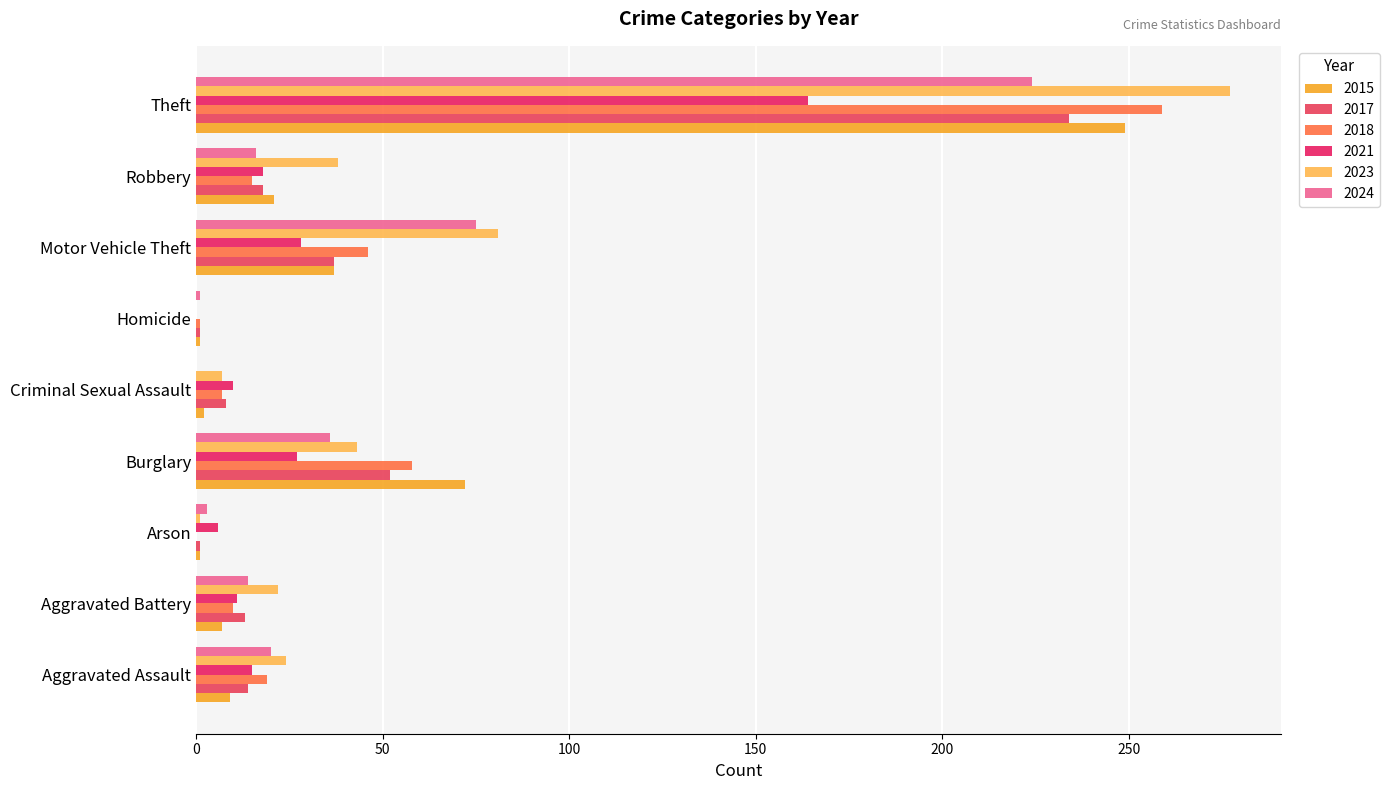

What is the maximum value for 2018?

259